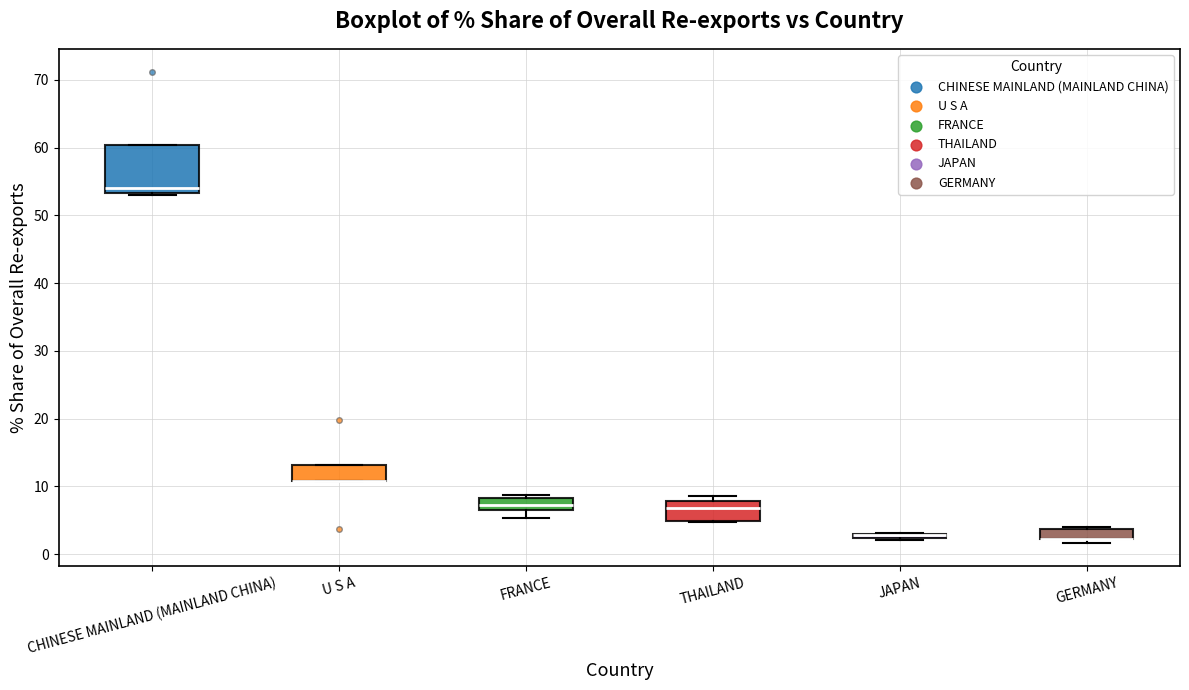

Where is the upper edge of the box for U S A on the y-axis? The values are not printed on the chart, so give them approximately, as read against the axis.

13